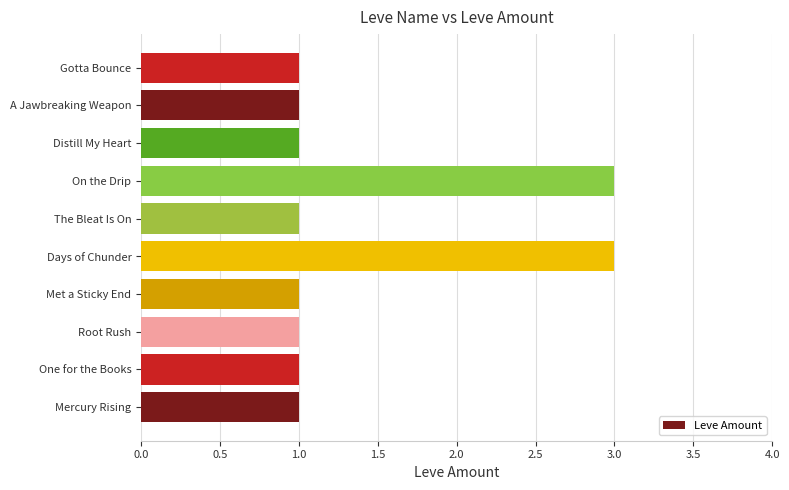

What is the ratio of the value at Days of Chunder to the value at On the Drip?

1.0